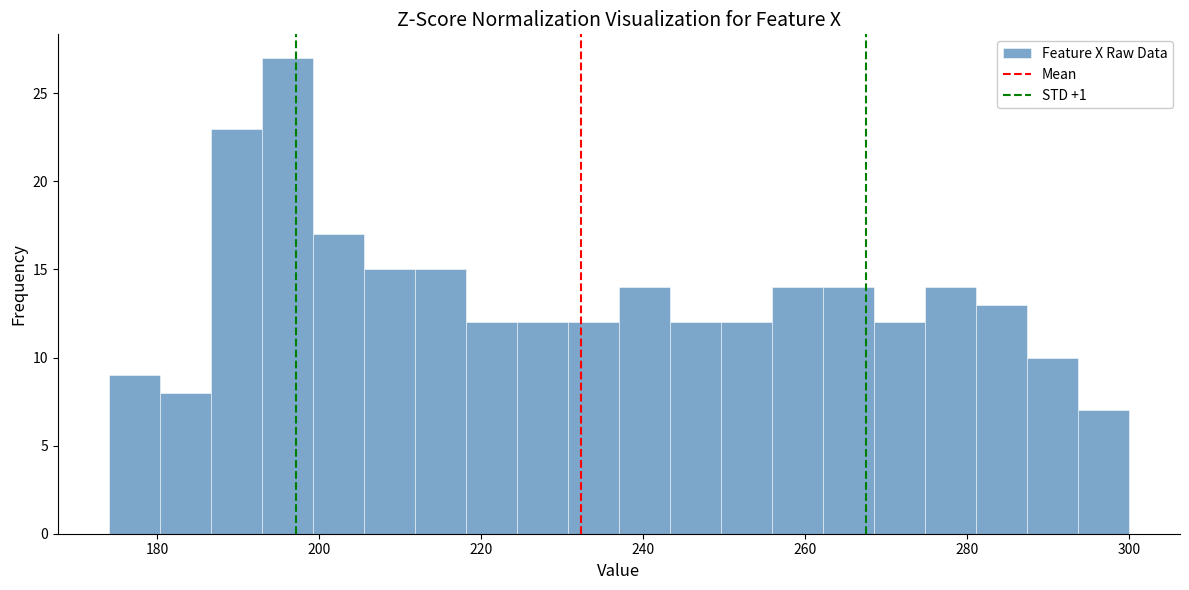

Around what value on the x-axis is the tallest bar? Give the approximate position of its centre, as read against the axis.

196